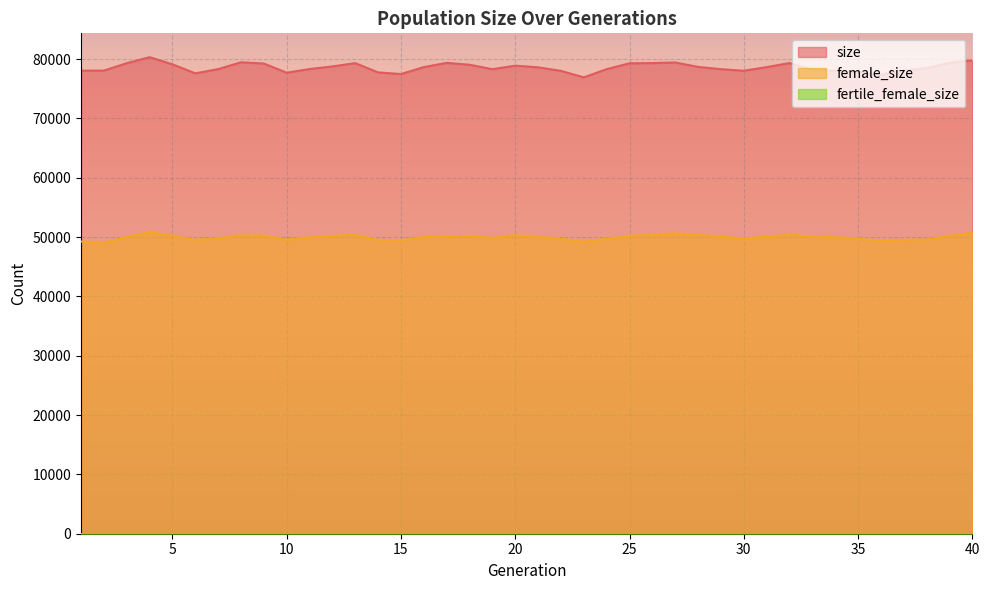

What is the sum of all size values?

3143431